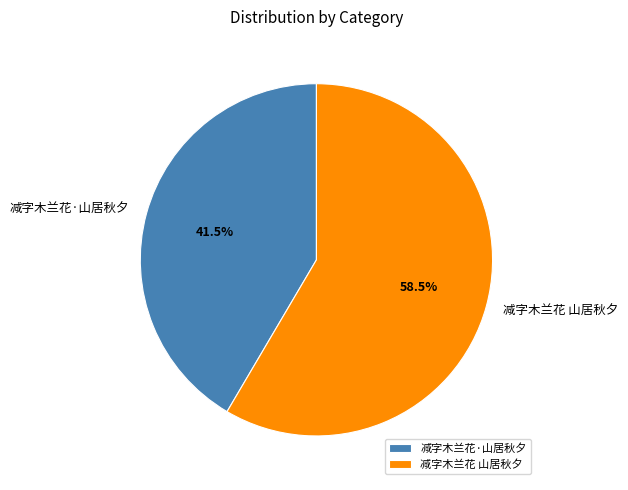

To the nearest percent, what is the combined percentage of 减字木兰花 山居秋夕 and 减字木兰花·山居秋夕?

100%